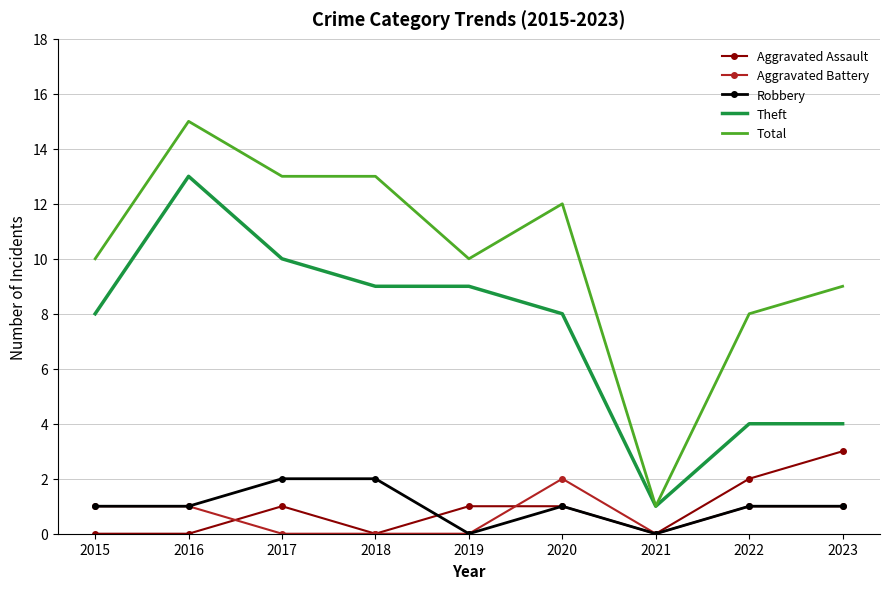

At which category is the sum across all series the highest?

2016